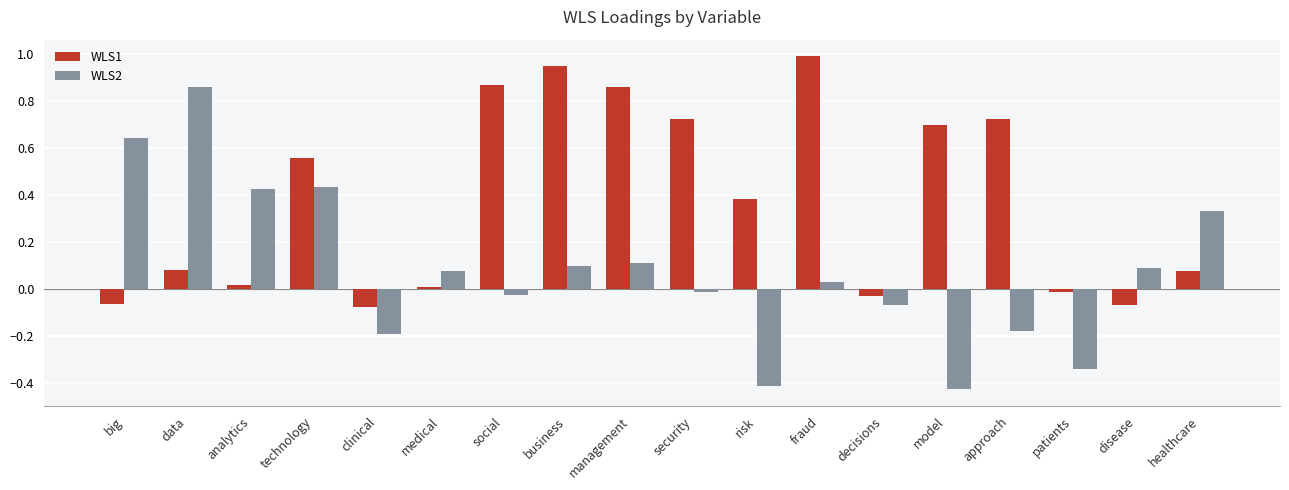

Is the value of WLS2 at model greater than the value of WLS1 at model?

No